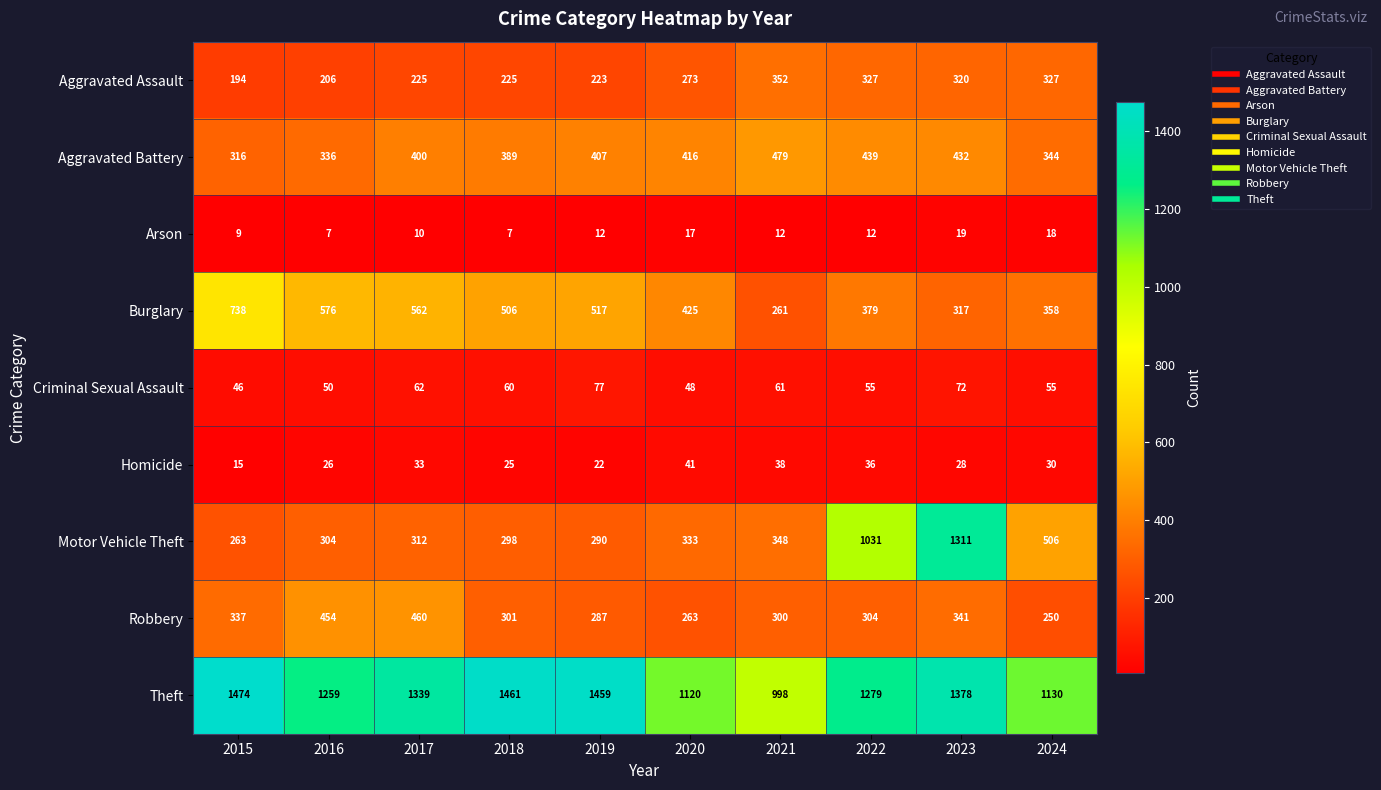

Which series has the largest total across all categories?

Theft